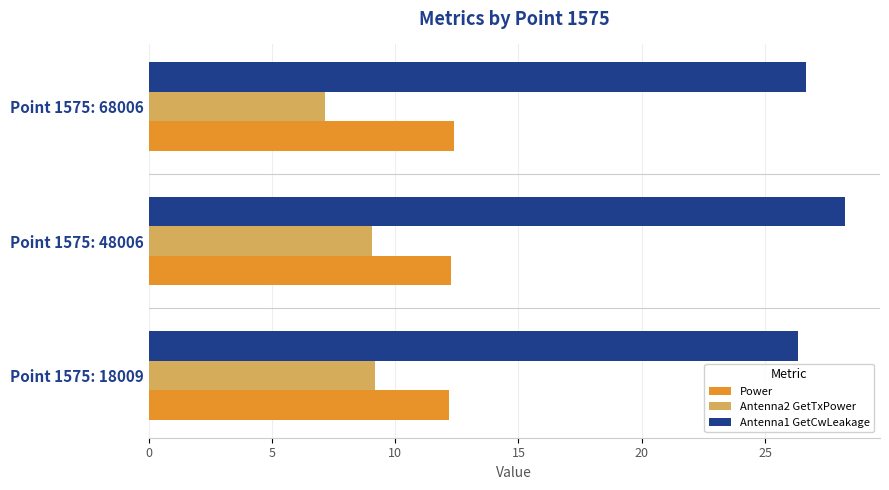

What is the smallest value displayed?

7.2